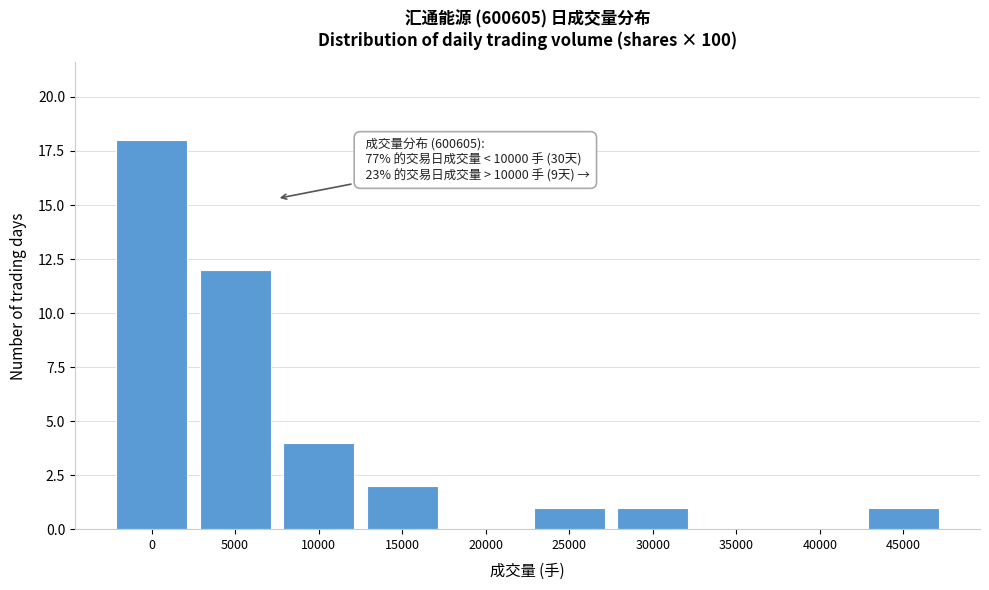

Reading left to right, what are all the values shown in this chart?

0=18	5000=12	10000=4	15000=2	20000=0	25000=1	30000=1	35000=0	40000=0	45000=1